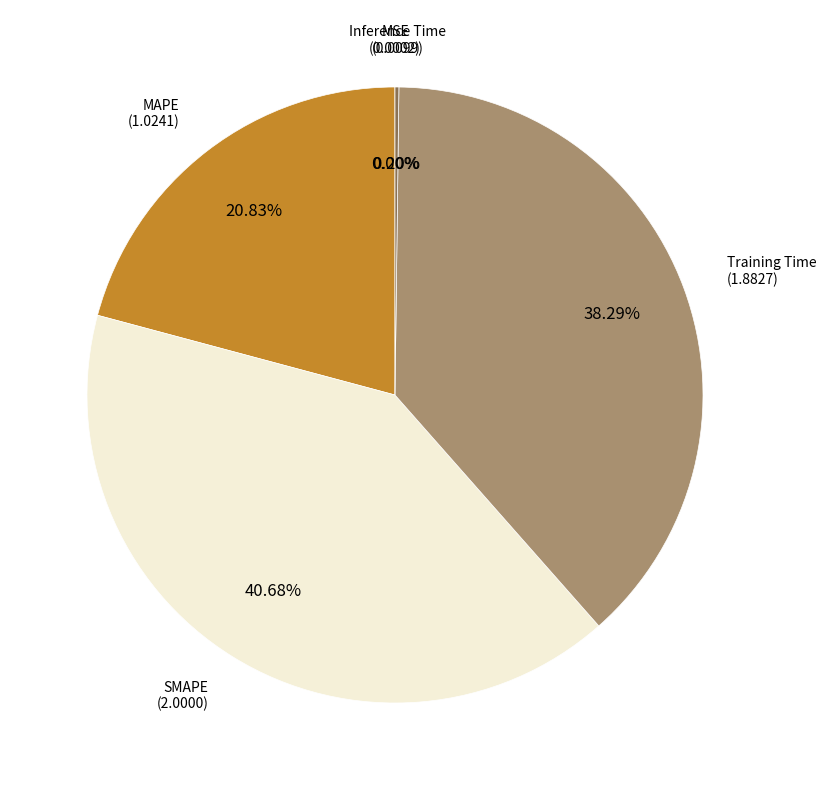

Which has a higher value, SMAPE or Training Time?

SMAPE